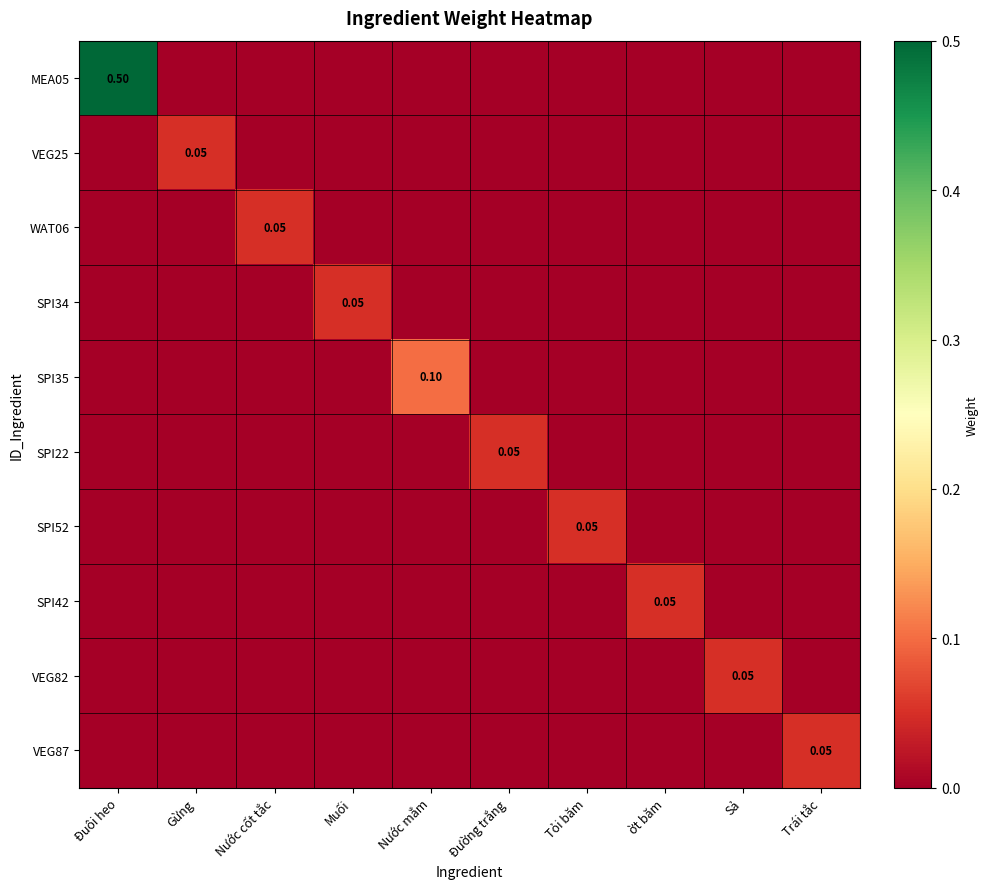

At how many categories does at least one series exceed 0?

10